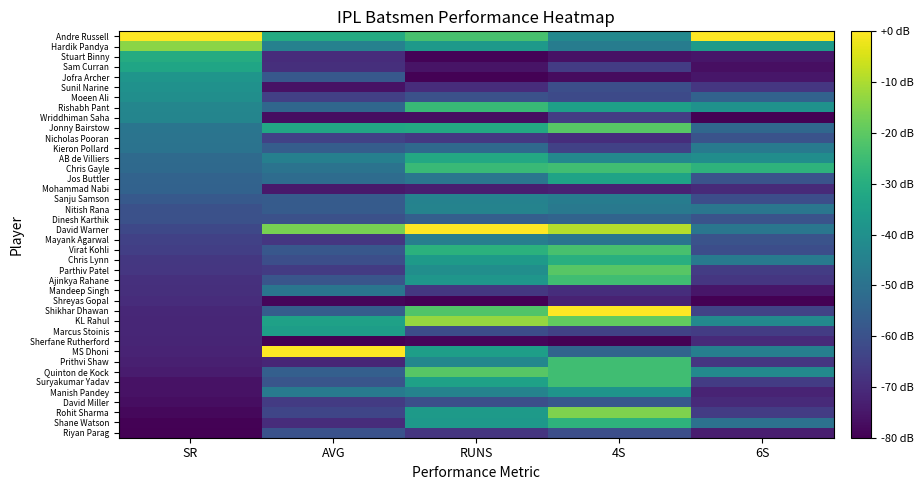

Which label corresponds to the largest value in the chart?

RUNS